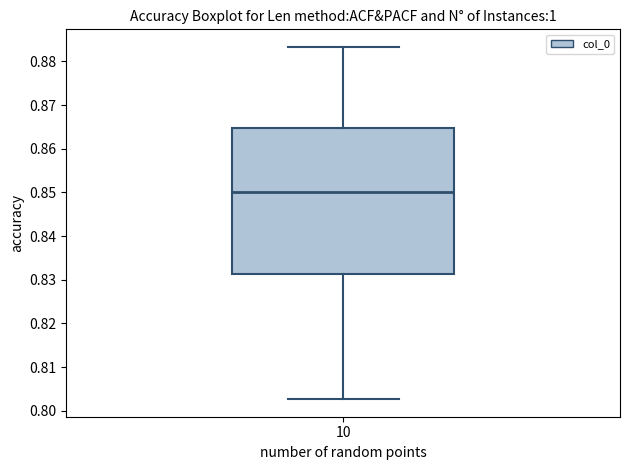

Transcribe this box plot: give where the median line is, the range the box spans, and where the two whiskers end, as read against the y-axis. The values are not printed on the chart, so give them approximately, as read against the axis.

median 0.850, box 0.831 to 0.865, whiskers 0.803 to 0.883